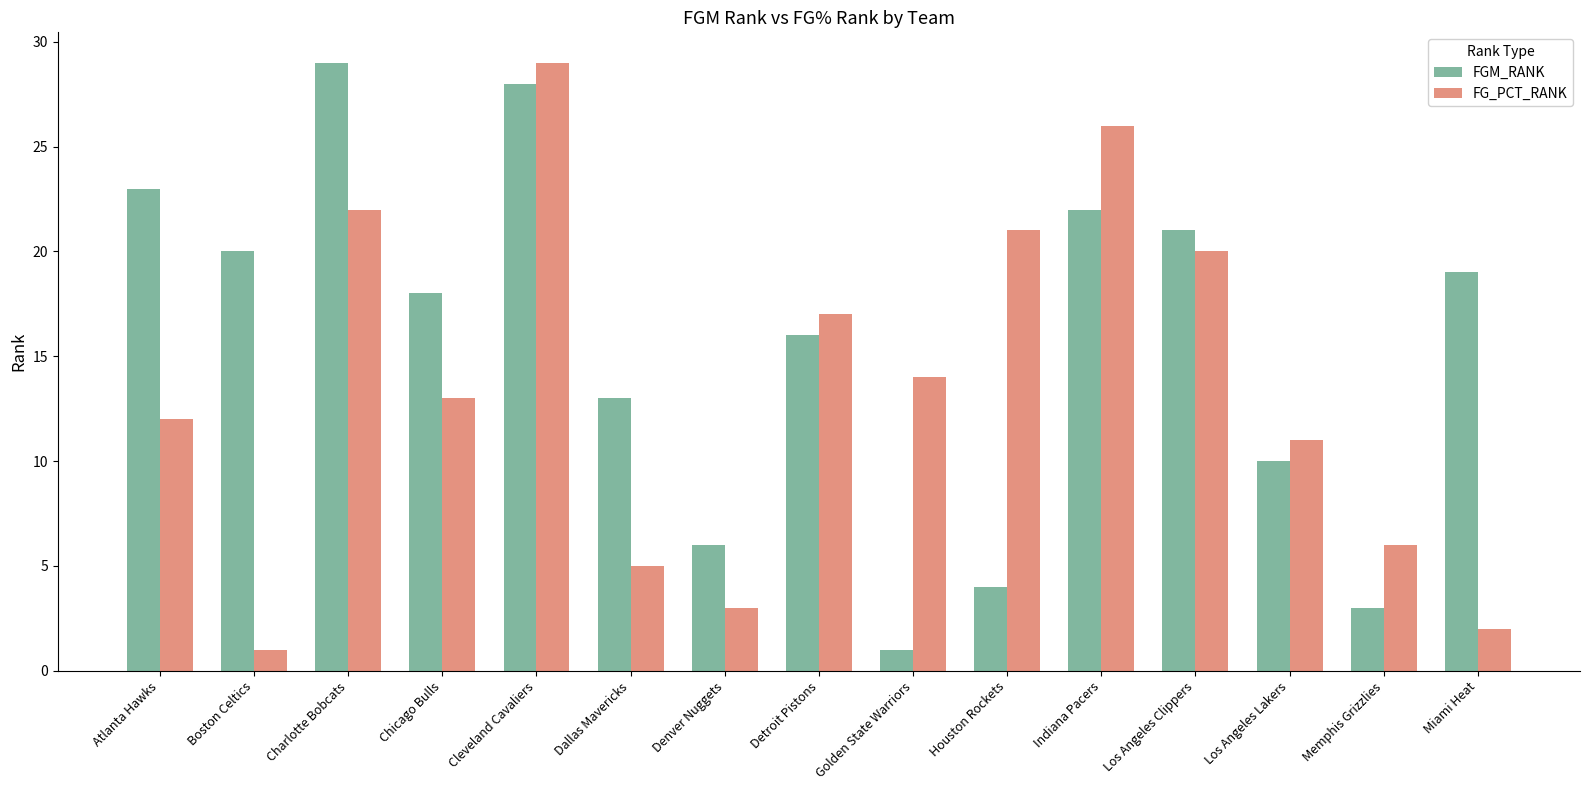

How many bars are there in total?

30